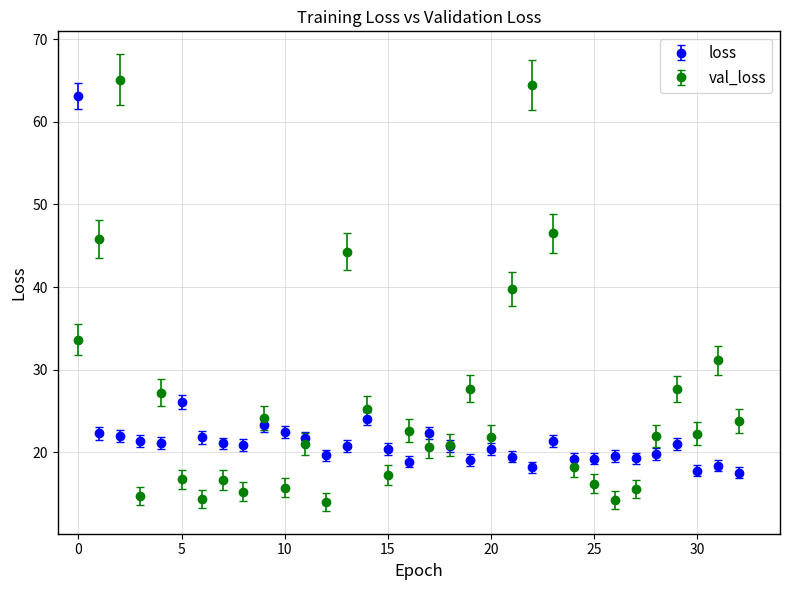

Which series has the largest total across all categories?

val_loss